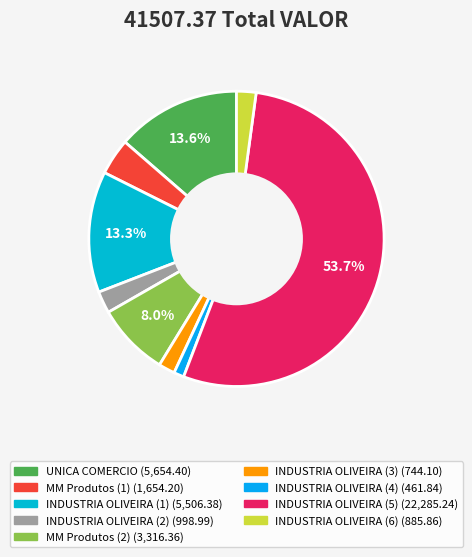

What is the majority slice?

INDUSTRIA OLIVEIRA (5)